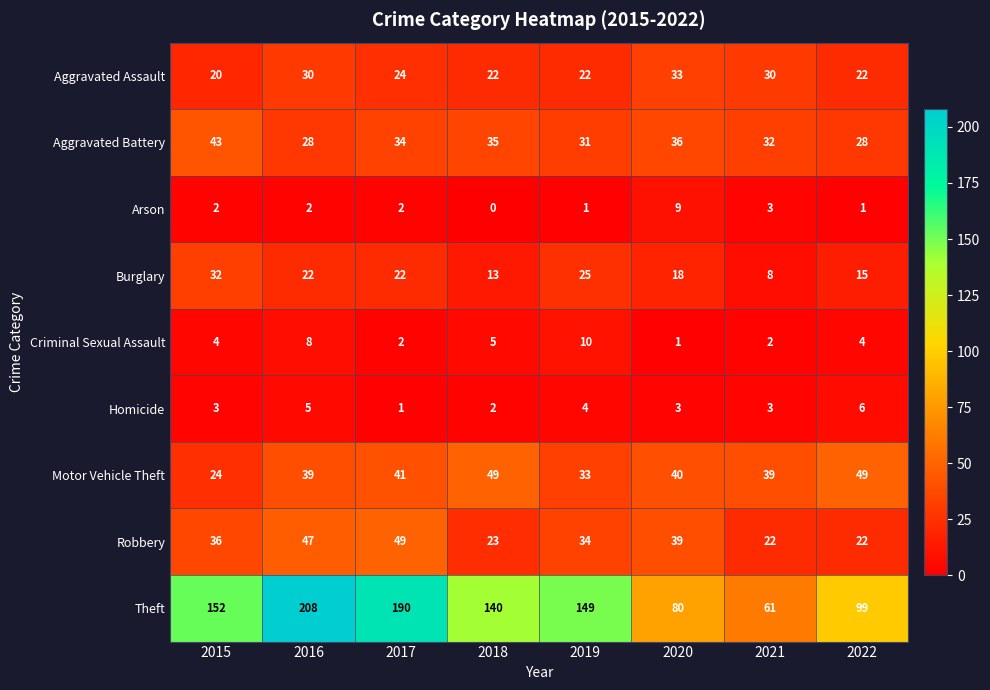

Which series has the widest spread of values?

Theft